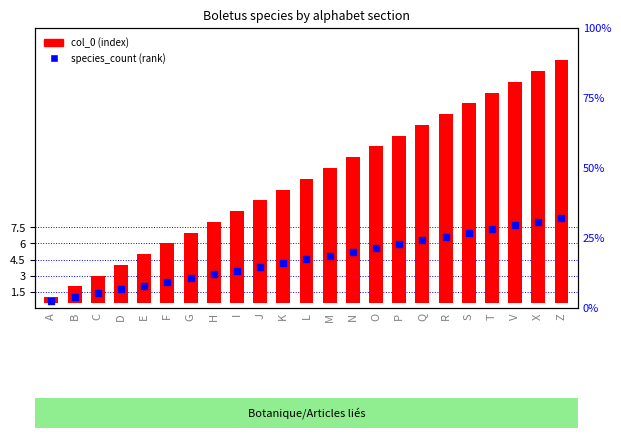

Which series has the largest total across all categories?

col_0 (index)